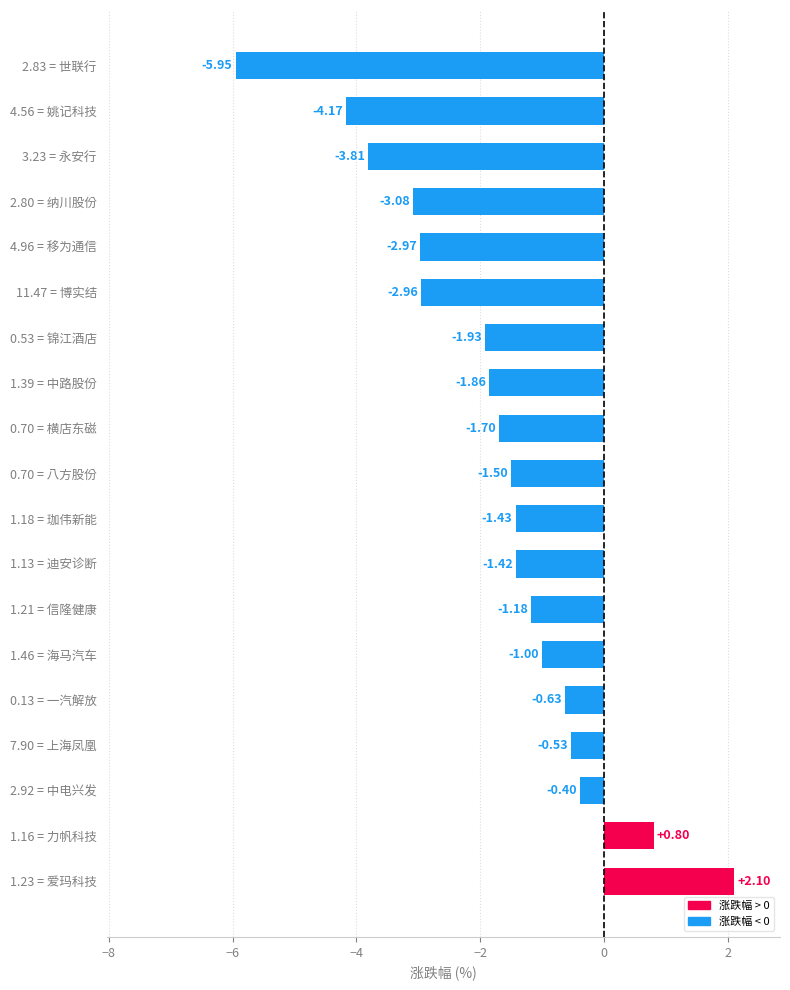

What is the difference between the values at 1.46 = 海马汽车 and 1.13 = 迪安诊断?

0.4